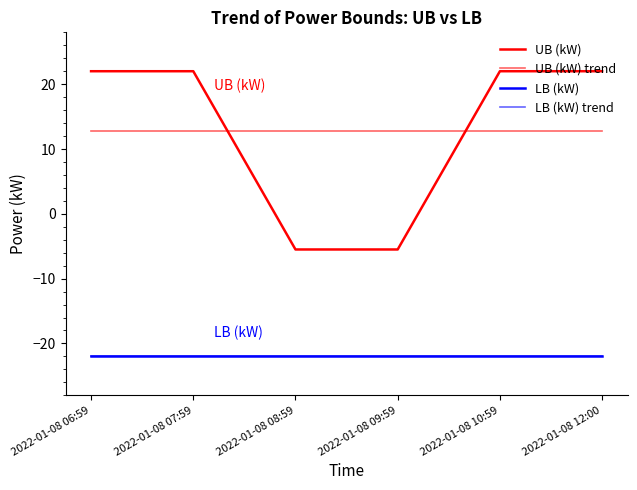

How many lines are shown in the chart?

4